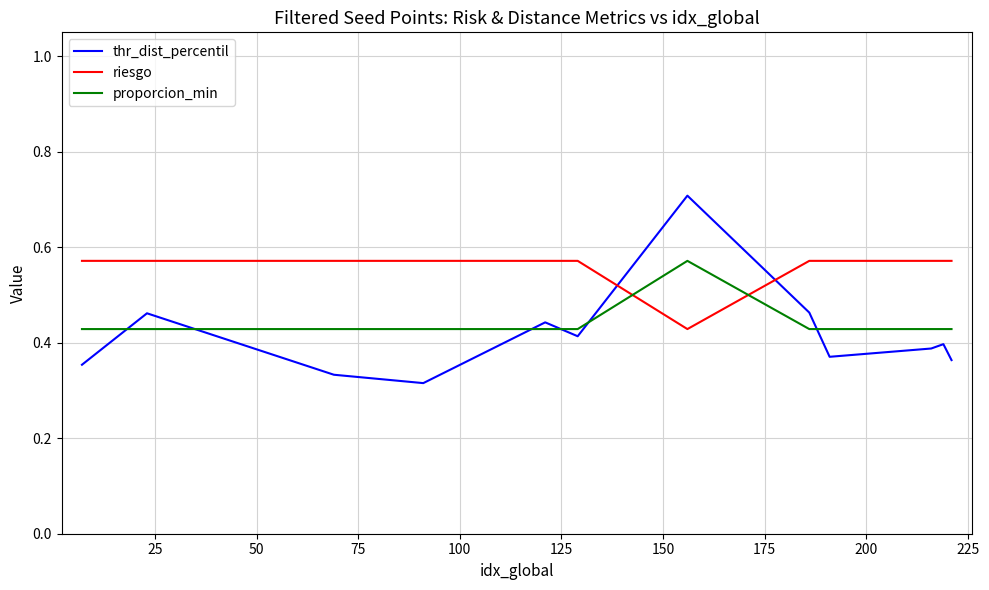

What is the maximum value shown in the chart?

0.7